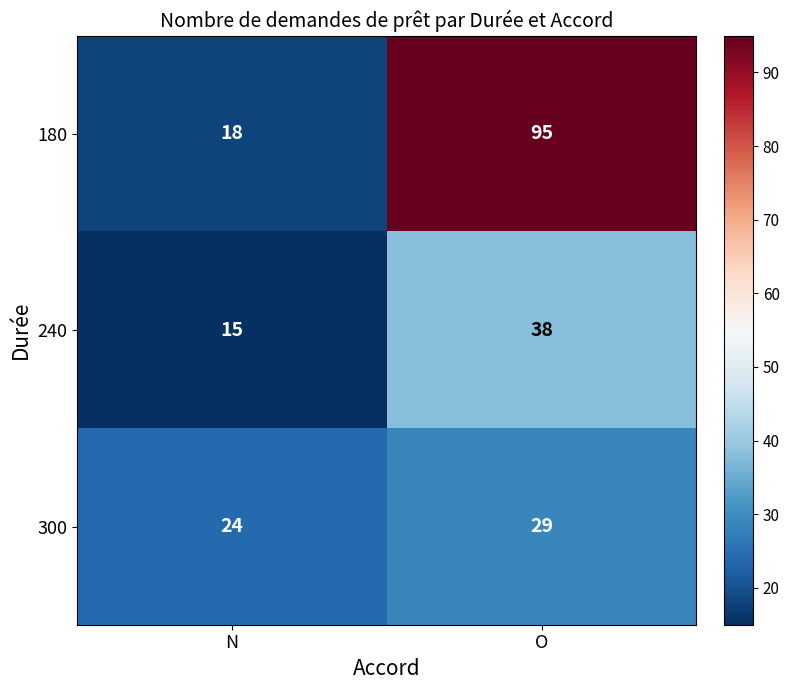

What is the smallest value displayed?

15